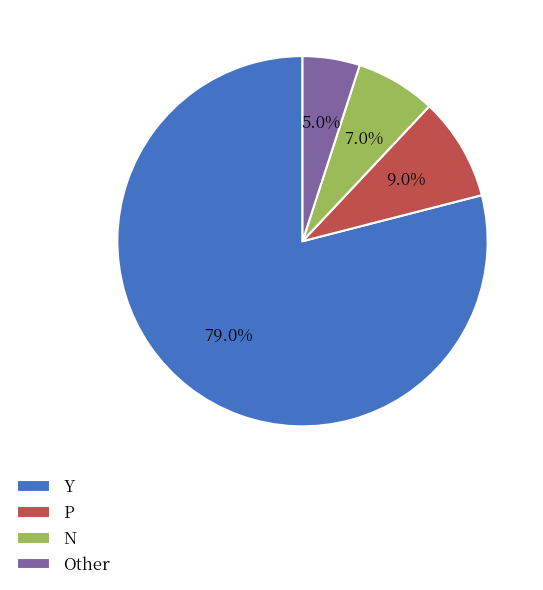

Does any single category account for the majority?

Yes